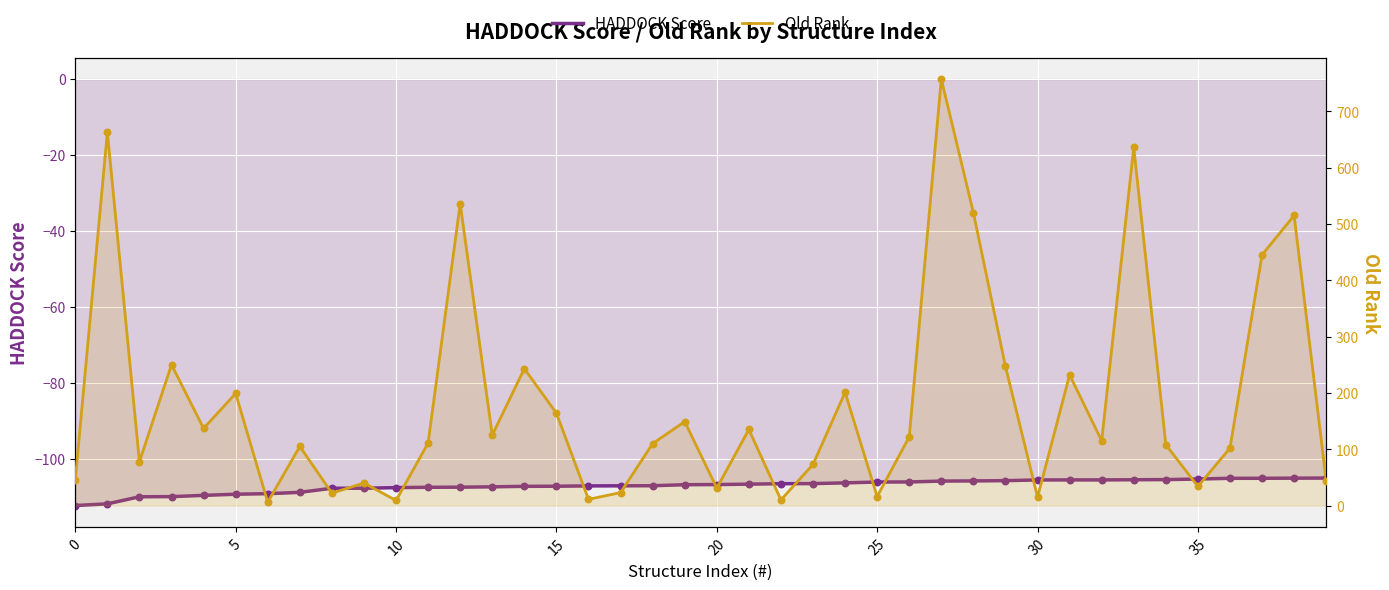

Which series reaches the maximum Y coordinate?

Old Rank